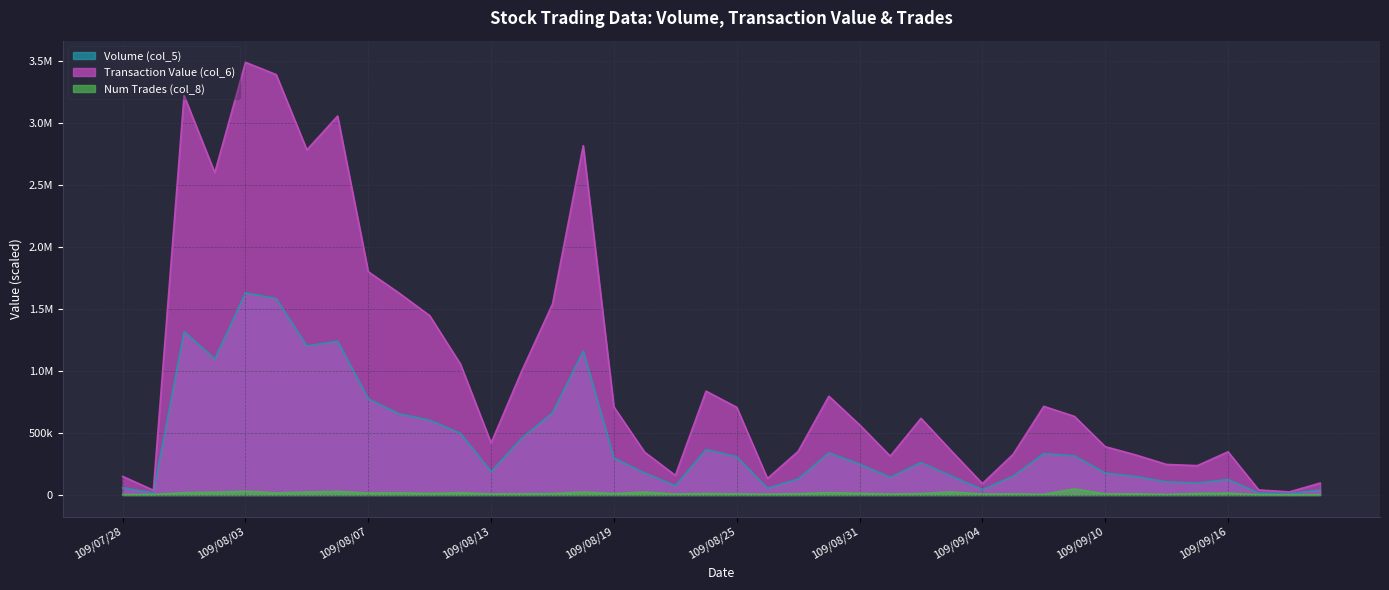

Where is the first local maximum for Num Trades (col_8)?

109/08/03